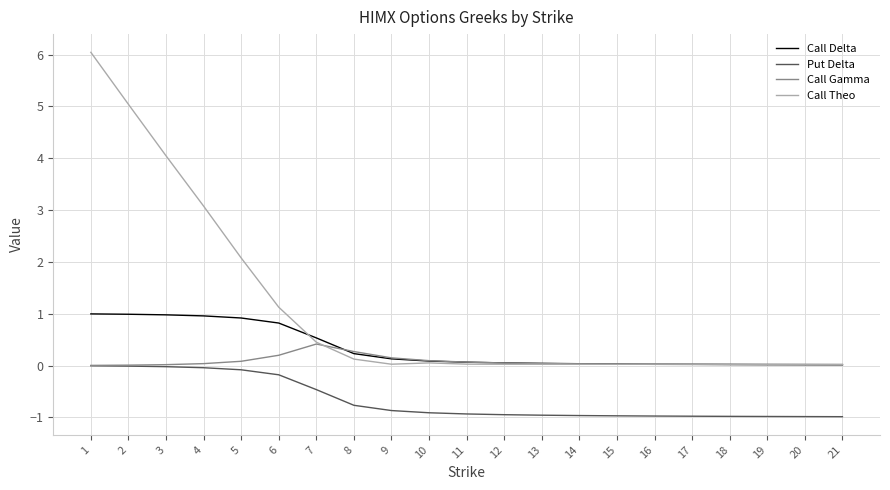

Which series has the largest range (max minus min)?

Call Theo